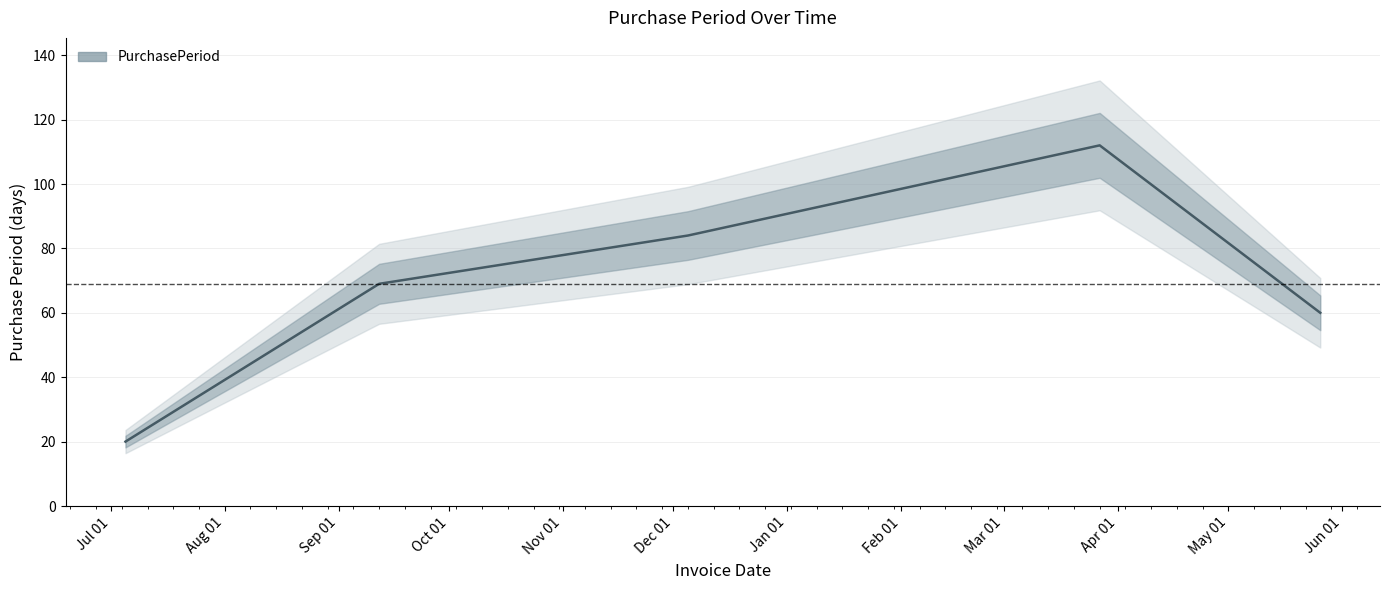

What is the ratio of the value at Aug 01 to the value at Jul 01?

3.5